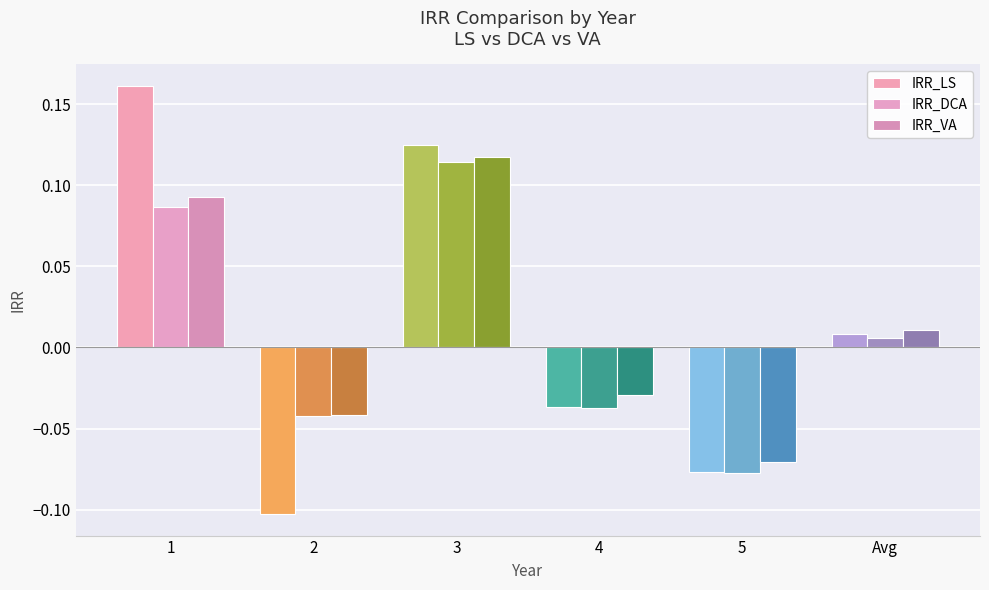

How many groups of bars are there?

6